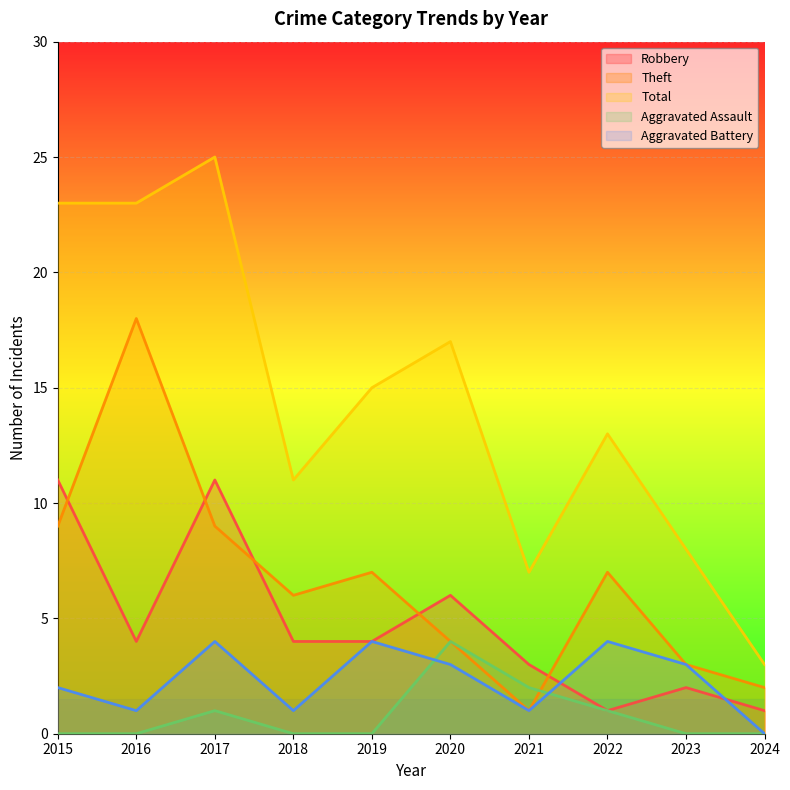

Which series has the largest range (max minus min)?

Total